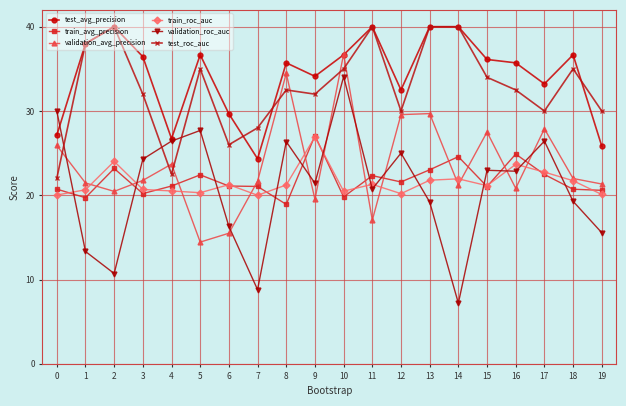

Where is the first local minimum for test_roc_auc?

4